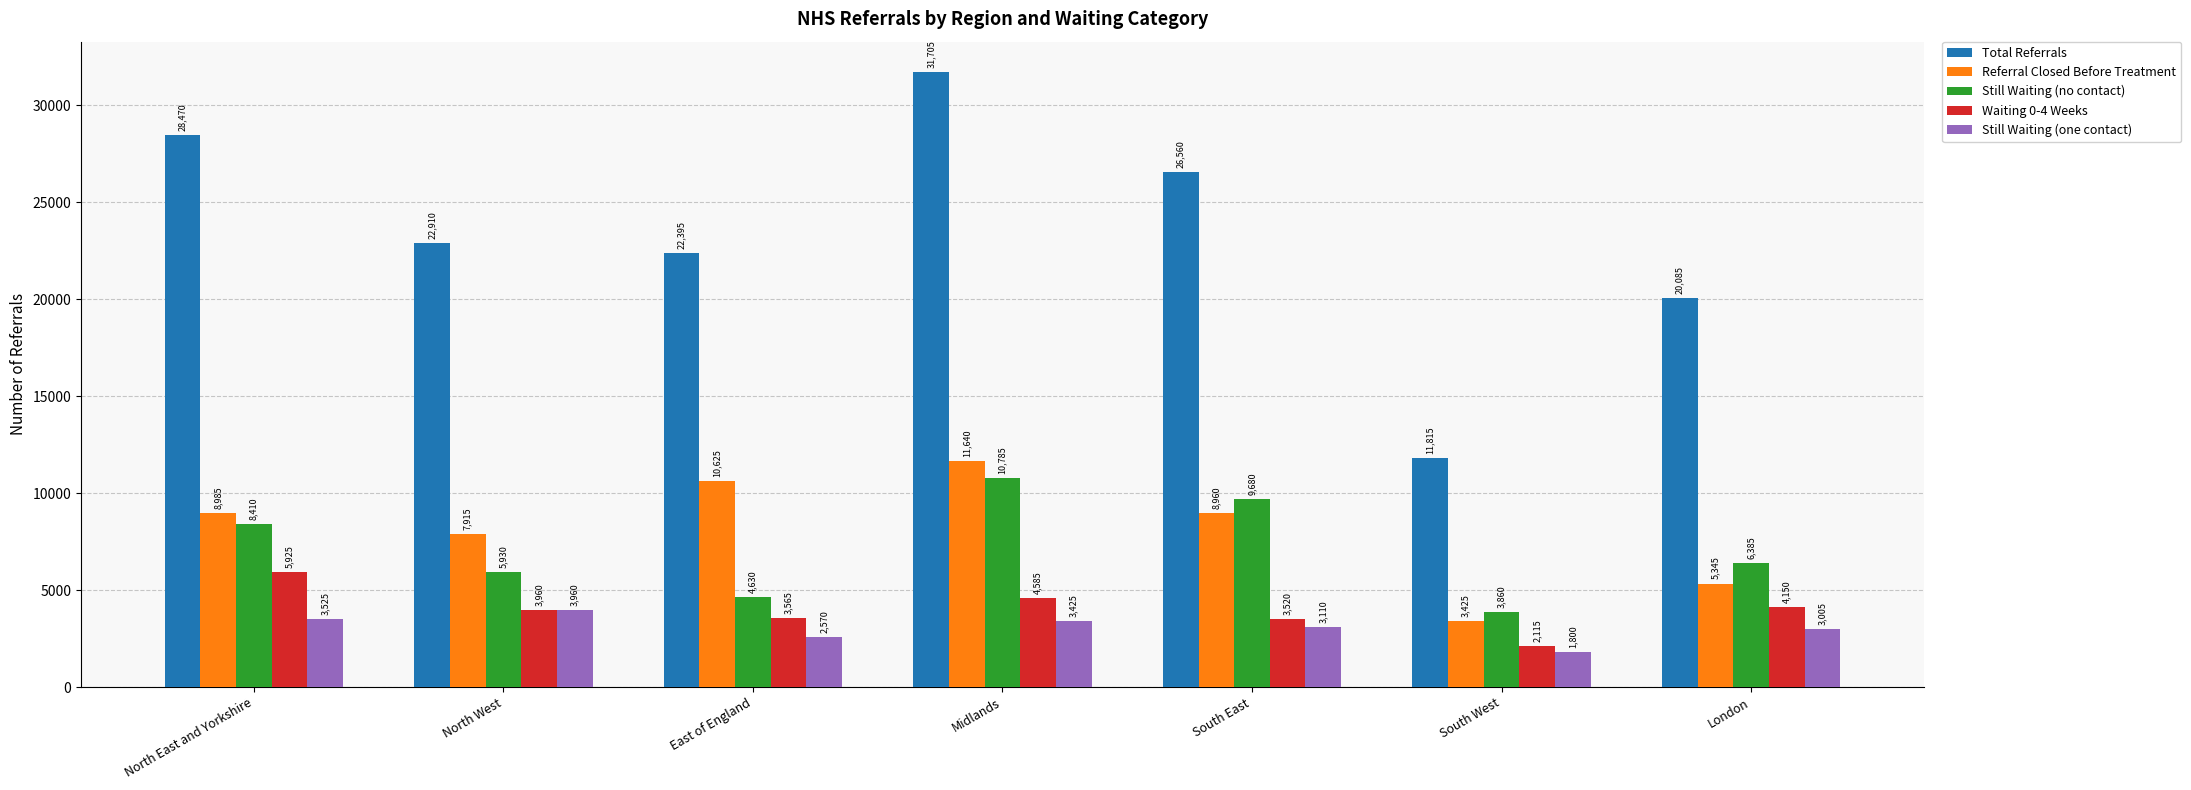

At which label does Waiting 0-4 Weeks reach its peak?

North East and Yorkshire